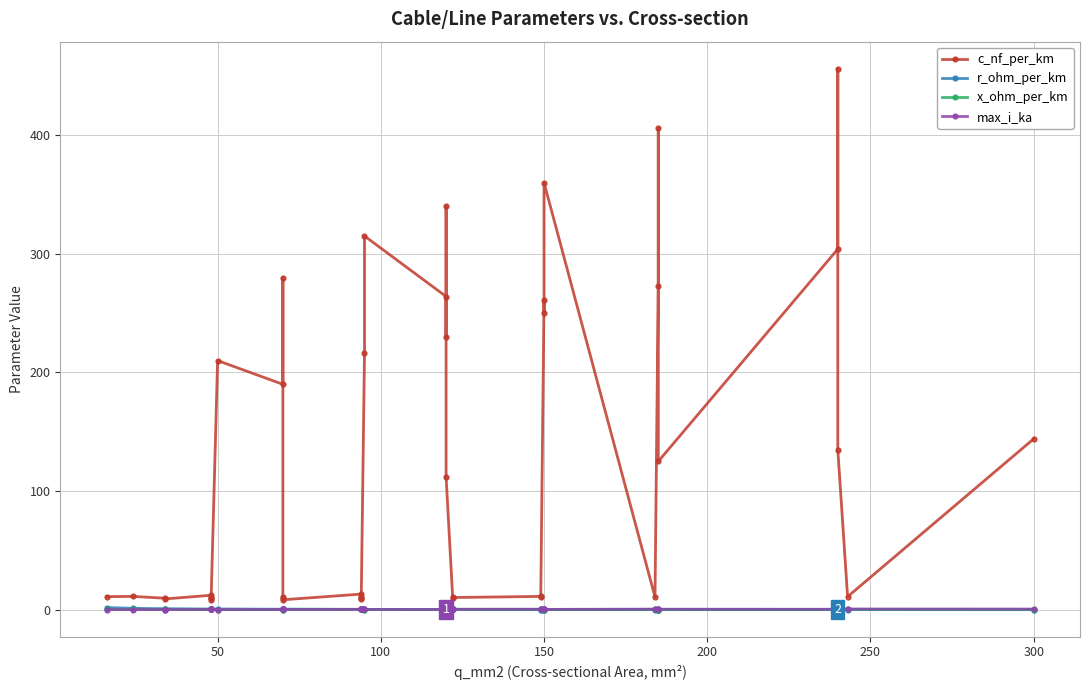

Is it true that r_ohm_per_km equals 0.1 at 18?

False